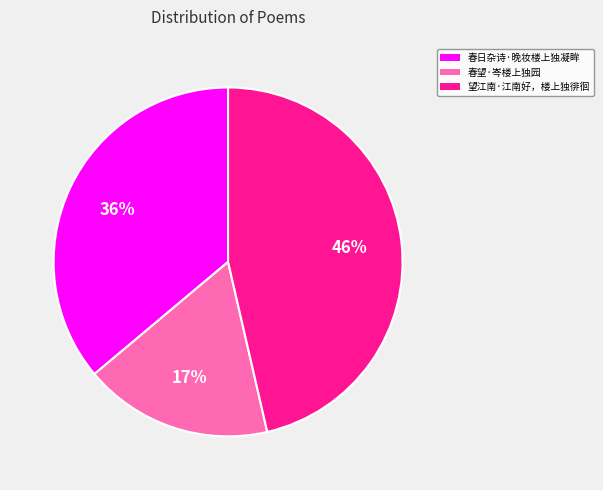

Rank the categories by value from lowest to highest.

春望·岑楼上独园, 春日杂诗·晚妆楼上独凝眸, 望江南·江南好，楼上独徘徊